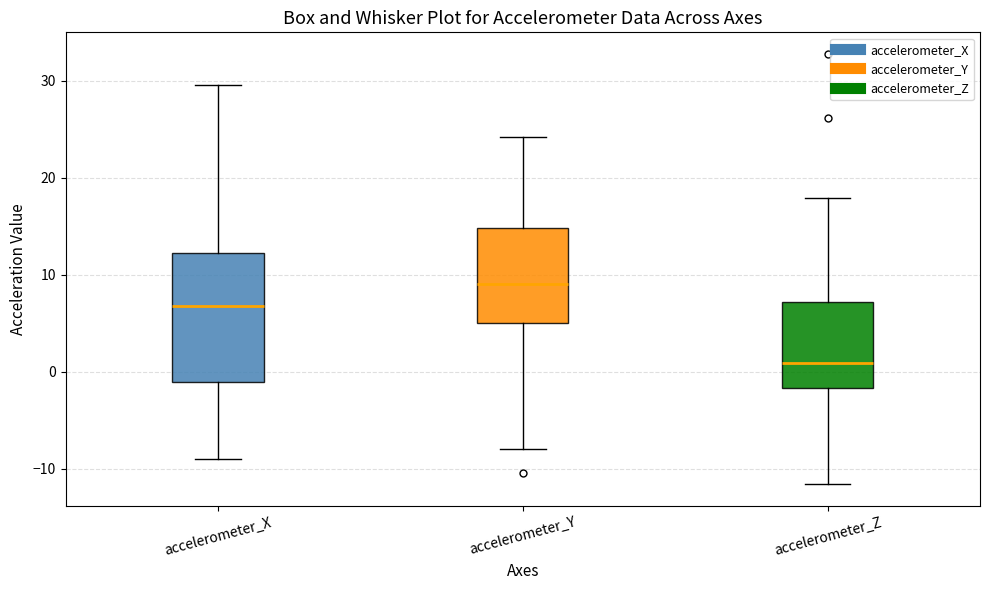

Where does the median line of the box for accelerometer_X sit on the y-axis? The values are not printed on the chart, so give them approximately, as read against the axis.

7